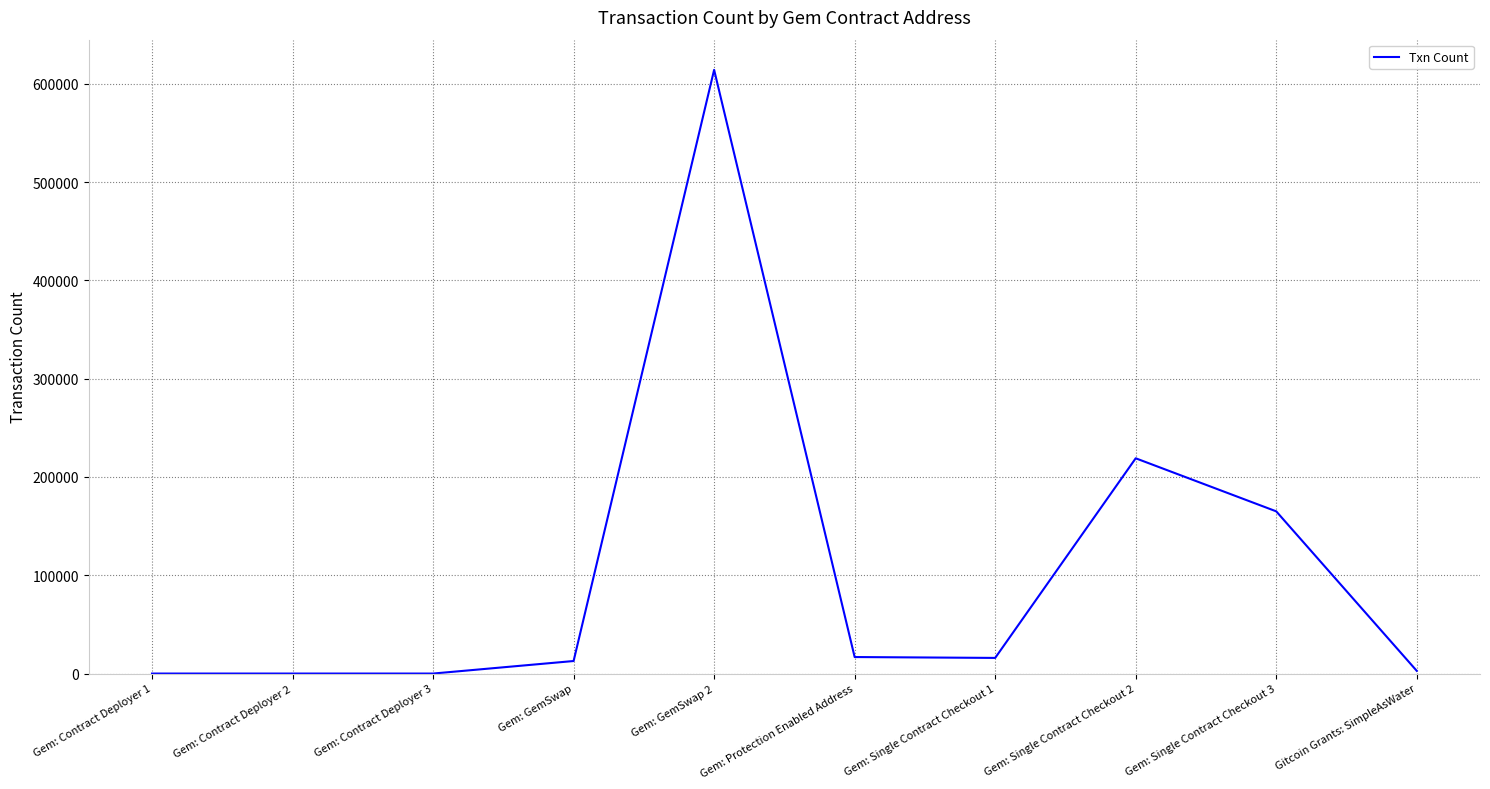

What is the difference between the maximum and minimum values?

614076